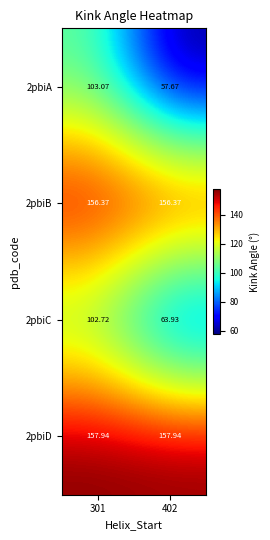

What is the difference between the highest and lowest values at 402?

100.3